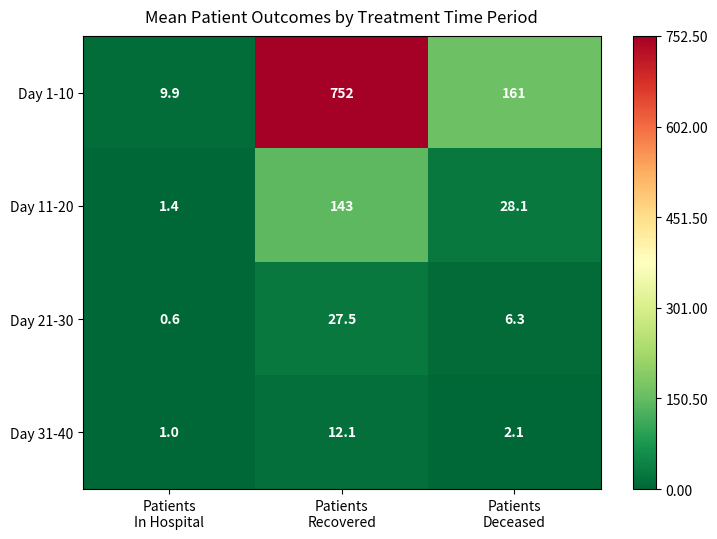

Which series has the largest total across all categories?

Day 1-10